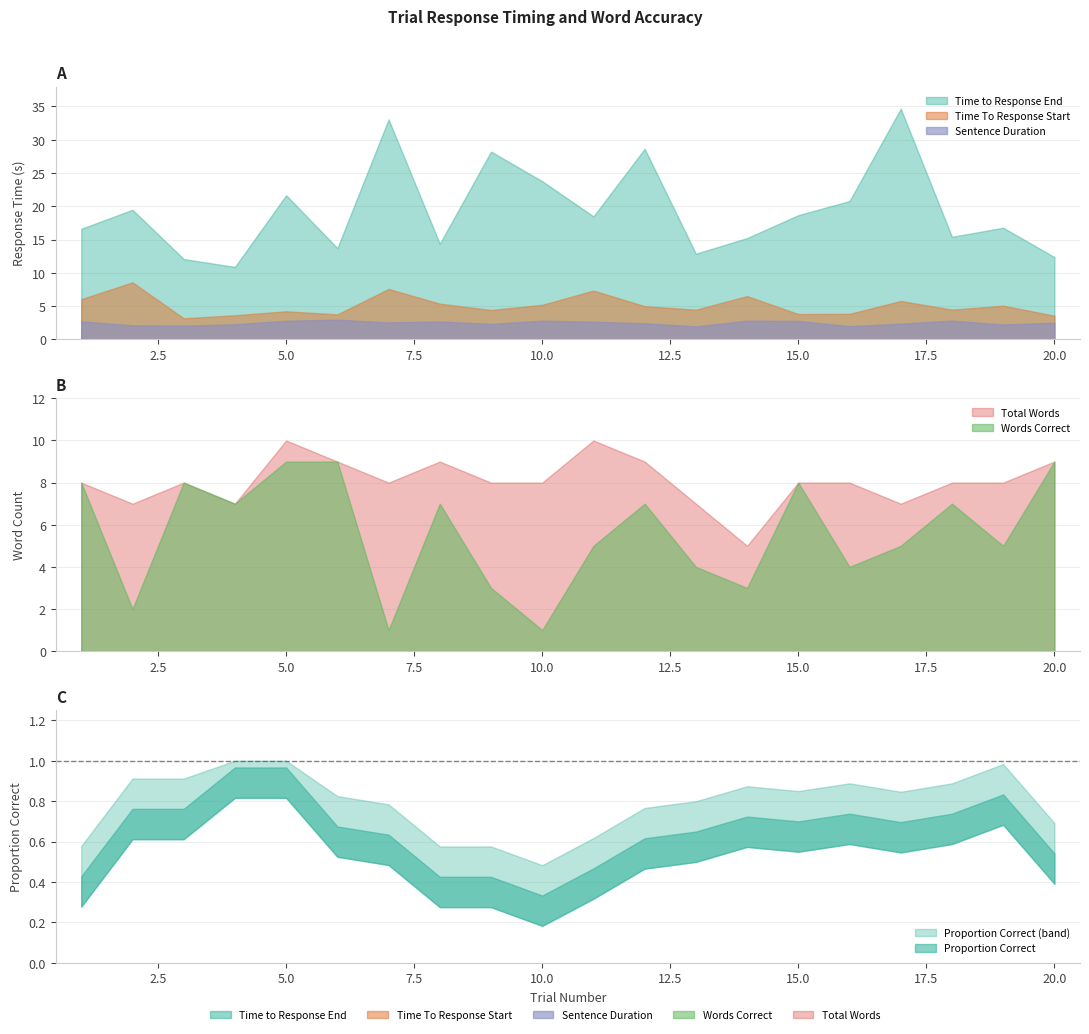

Which series has the widest spread of values?

Time to Response End